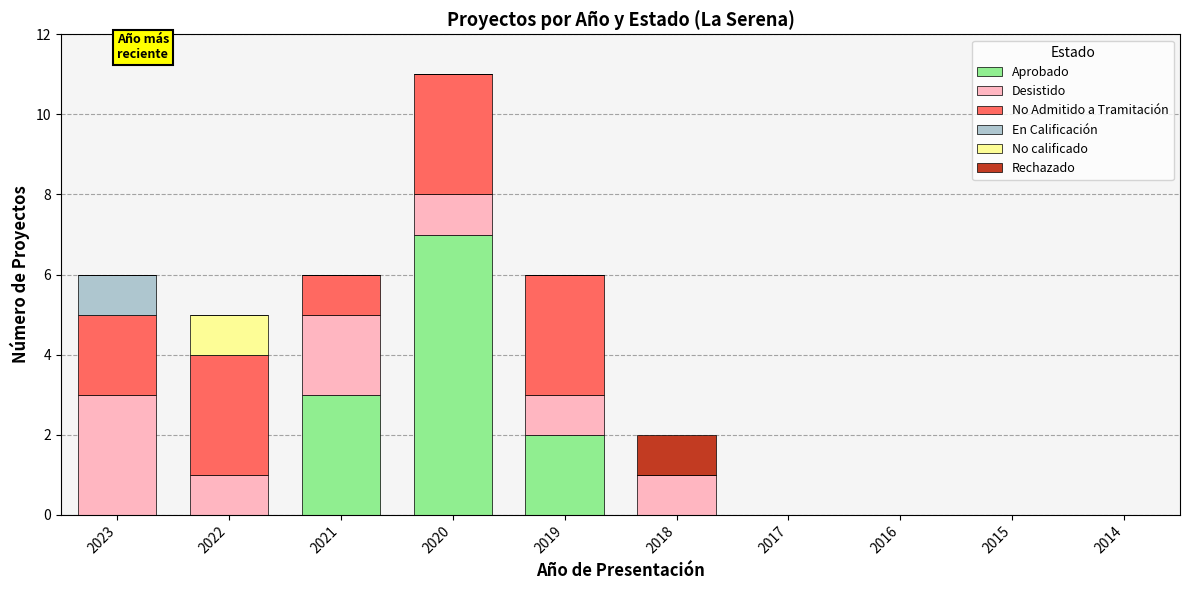

At which category is the sum across all series the highest?

2020